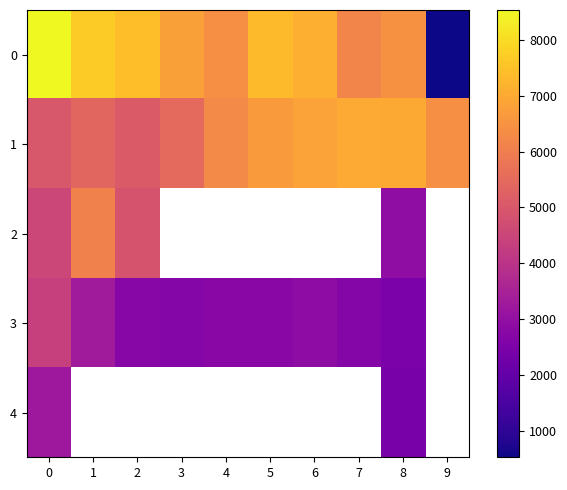

Is the value of 0 at 3 greater than the value of 3 at 1?

Yes